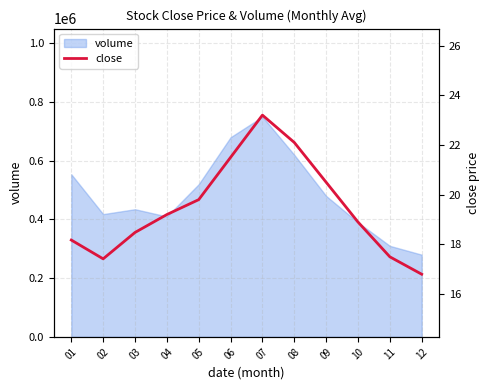

Reading left to right, list all the values displayed in this chart.

01=18.2	02=17.4	03=18.5	04=19.2	05=19.8	06=21.5	07=23.2	08=22.1	09=20.5	10=18.9	11=17.5	12=16.8